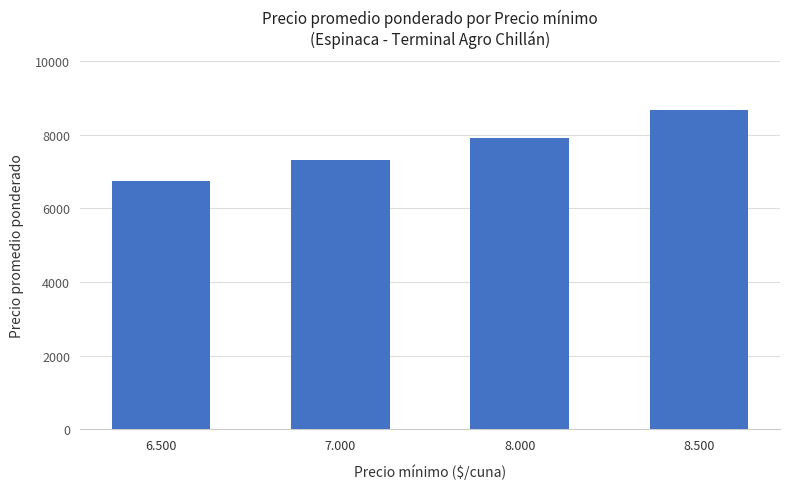

What is the label of the 1st bar from the left?

6.500